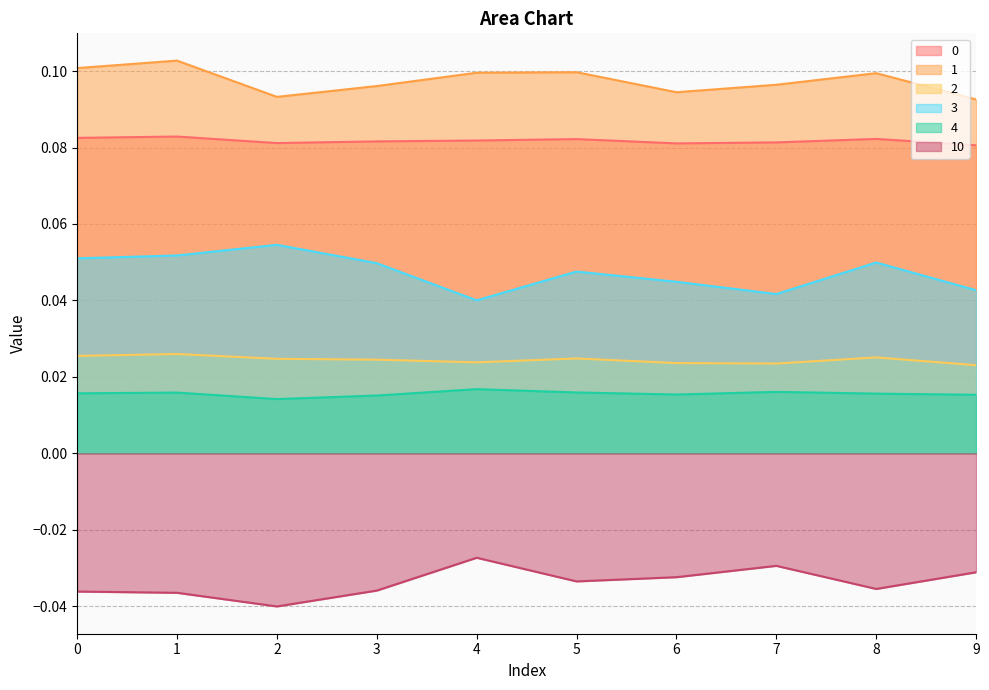

In 3, how many points are lower than both neighbors (excluding endpoints)?

2